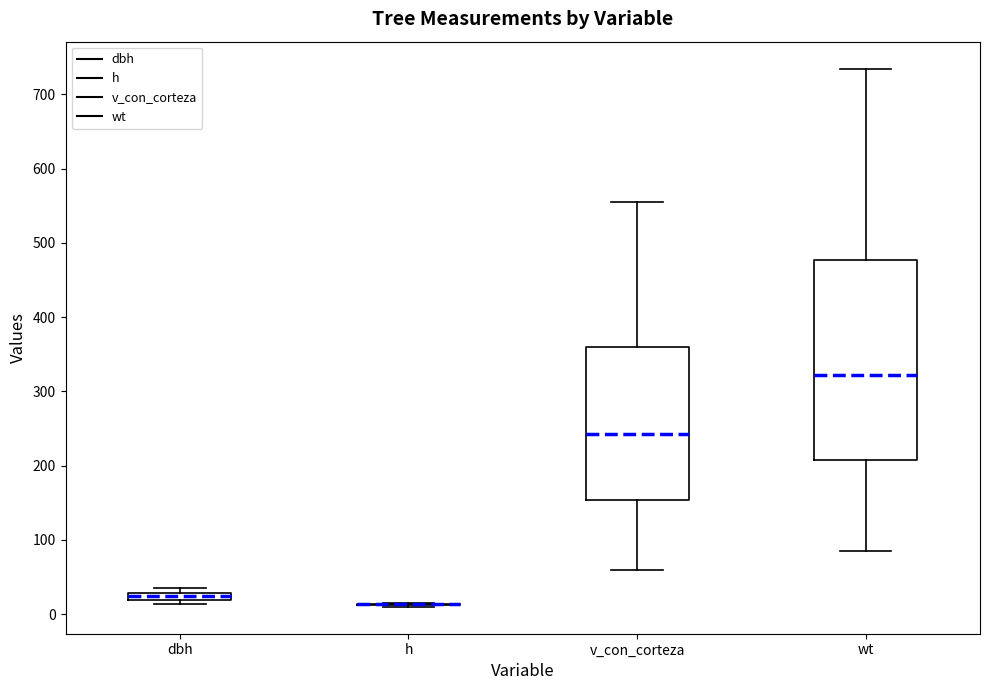

Comparing the boxes themselves (not the whiskers), which one is the tallest?

wt